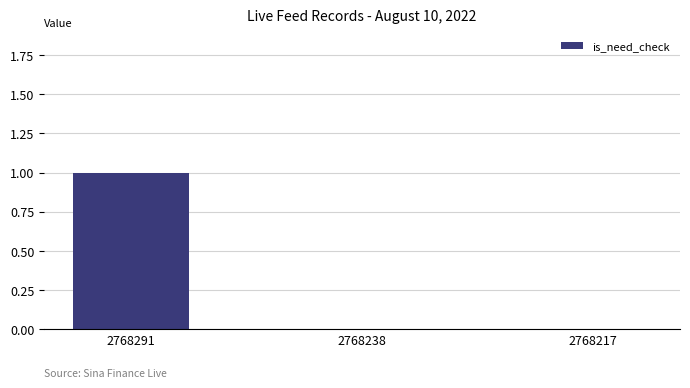

The value at 2768217 is 0. True or false?

True